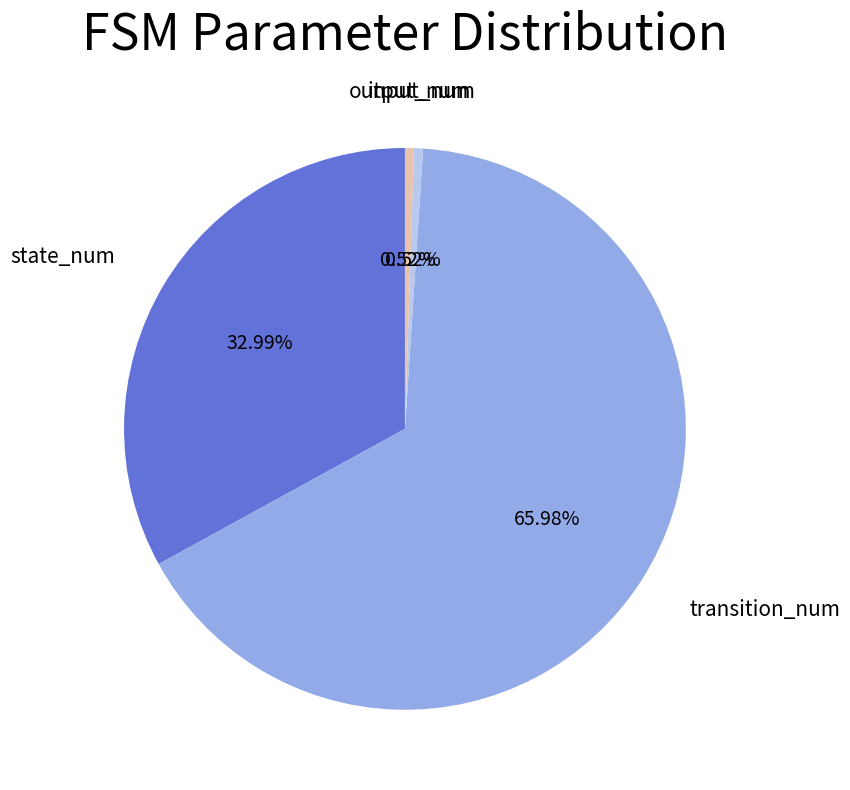

What is the largest slice in the pie chart?

transition_num